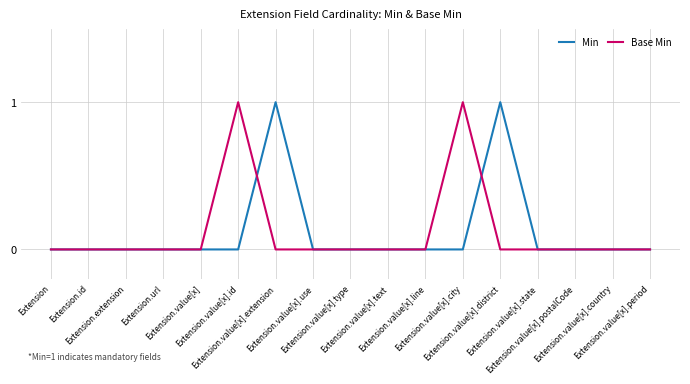

At how many categories does at least one series exceed 0?

4